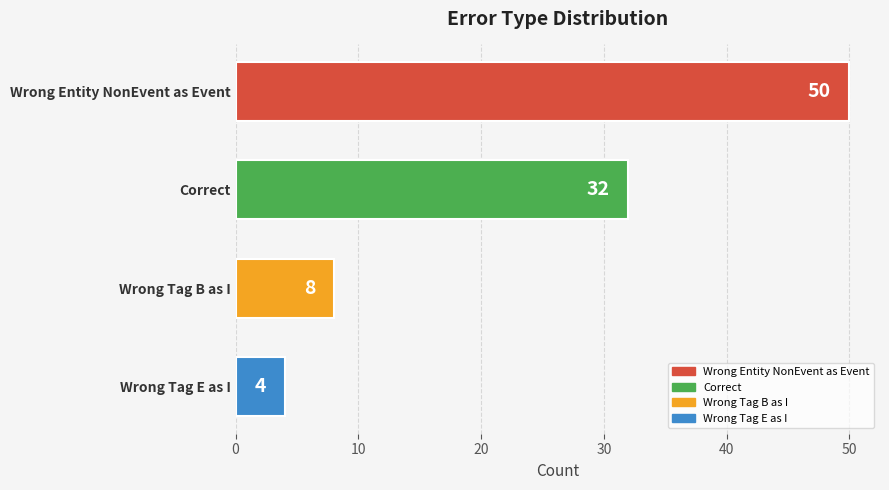

Rank the categories by value from highest to lowest.

Wrong Entity NonEvent as Event, Correct, Wrong Tag B as I, Wrong Tag E as I